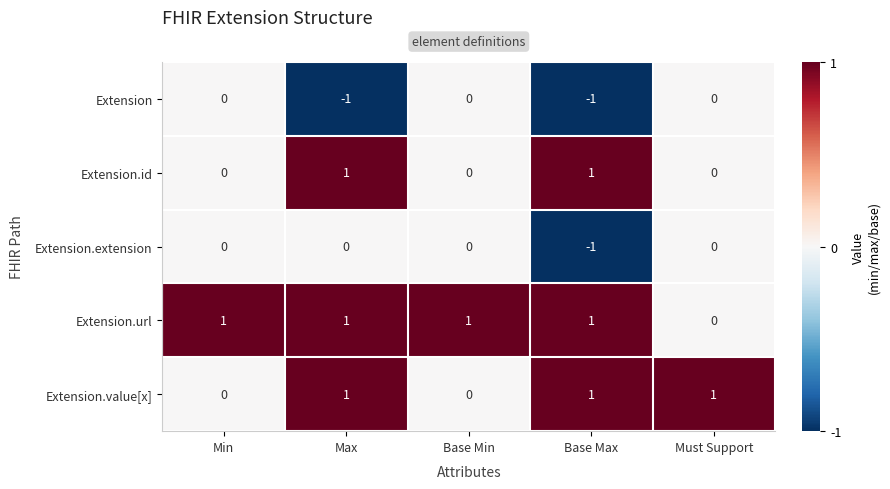

At which label does Extension.extension reach its minimum?

Base Max